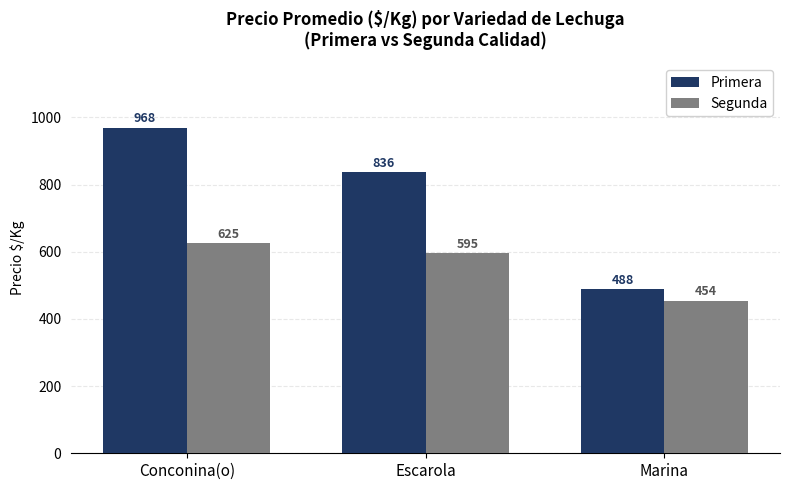

What is the lowest value of the Primera series?

488